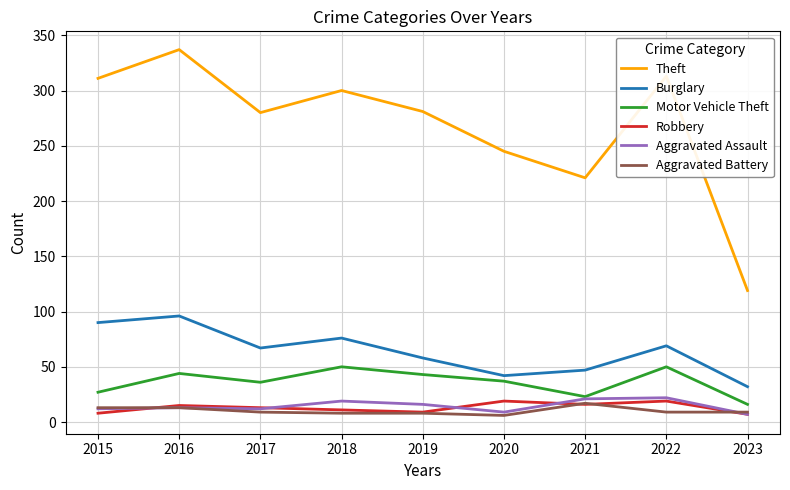

Is the value of Burglary at 2020 greater than the value of Aggravated Battery at 2022?

Yes